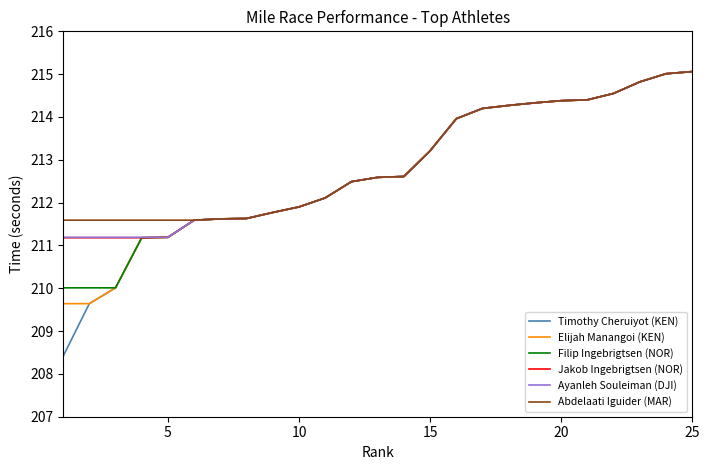

What is the difference between the second highest and minimum values in the Elijah Manangoi (KEN) series?

5.4